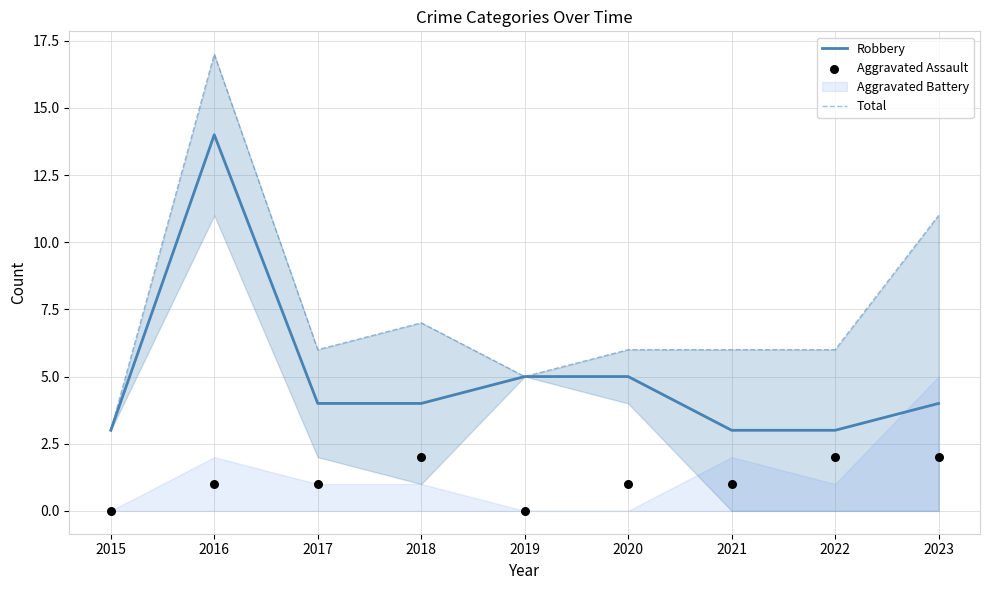

Is the value of Robbery at 2016 greater than the value of Aggravated Assault at 2016?

Yes